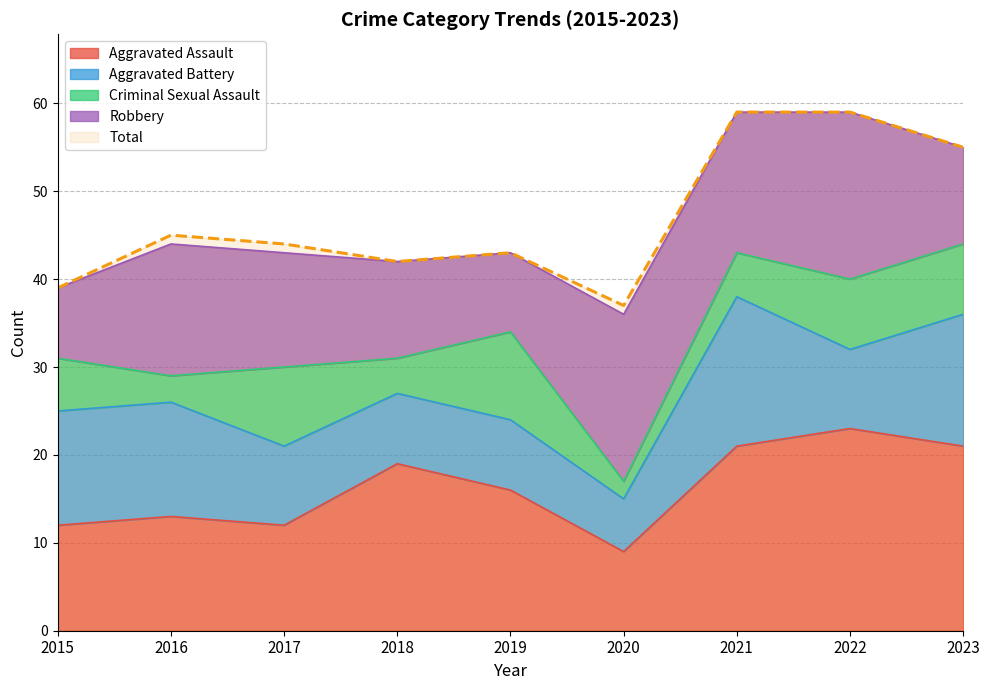

Does the chart have visible grid lines?

Yes